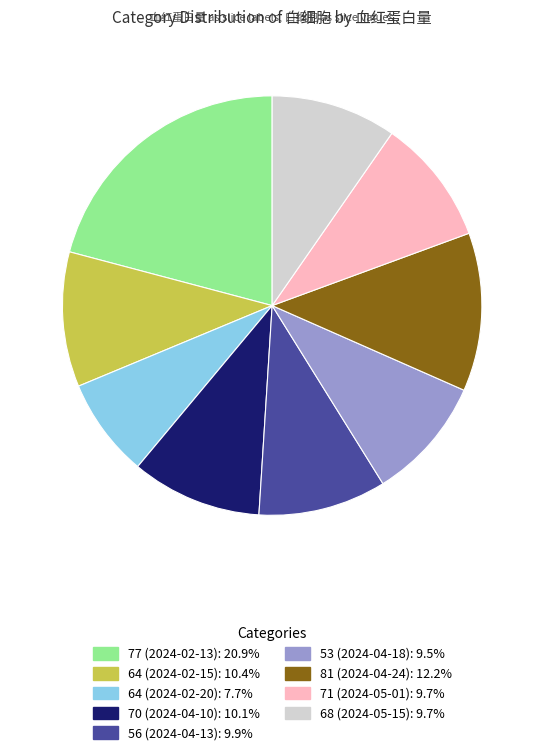

Which category has the smallest portion of the pie?

64 (2024-02-20)